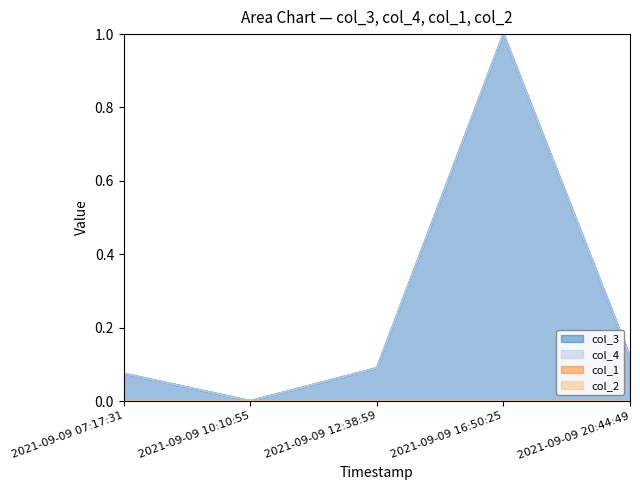

The value of col_4 at 2021-09-09 07:17:31 is 0.1. True or false?

True